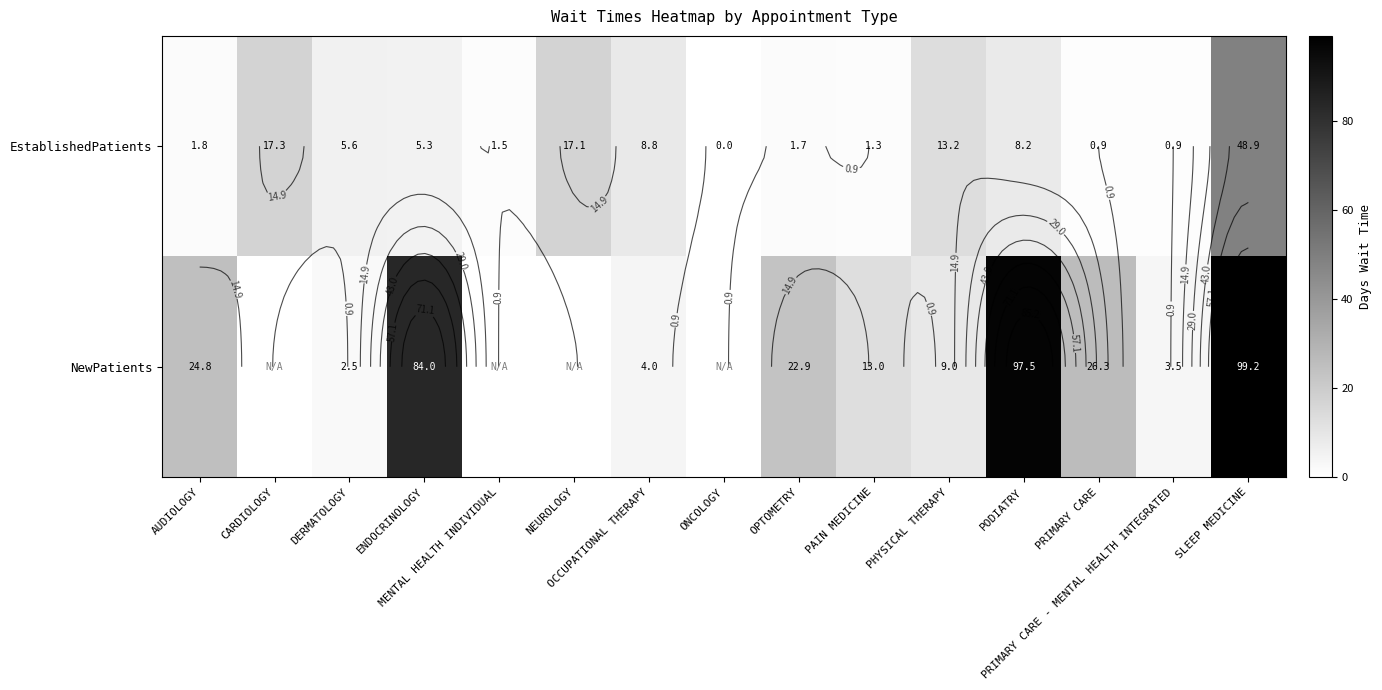

At how many categories does at least one series exceed 10?

10